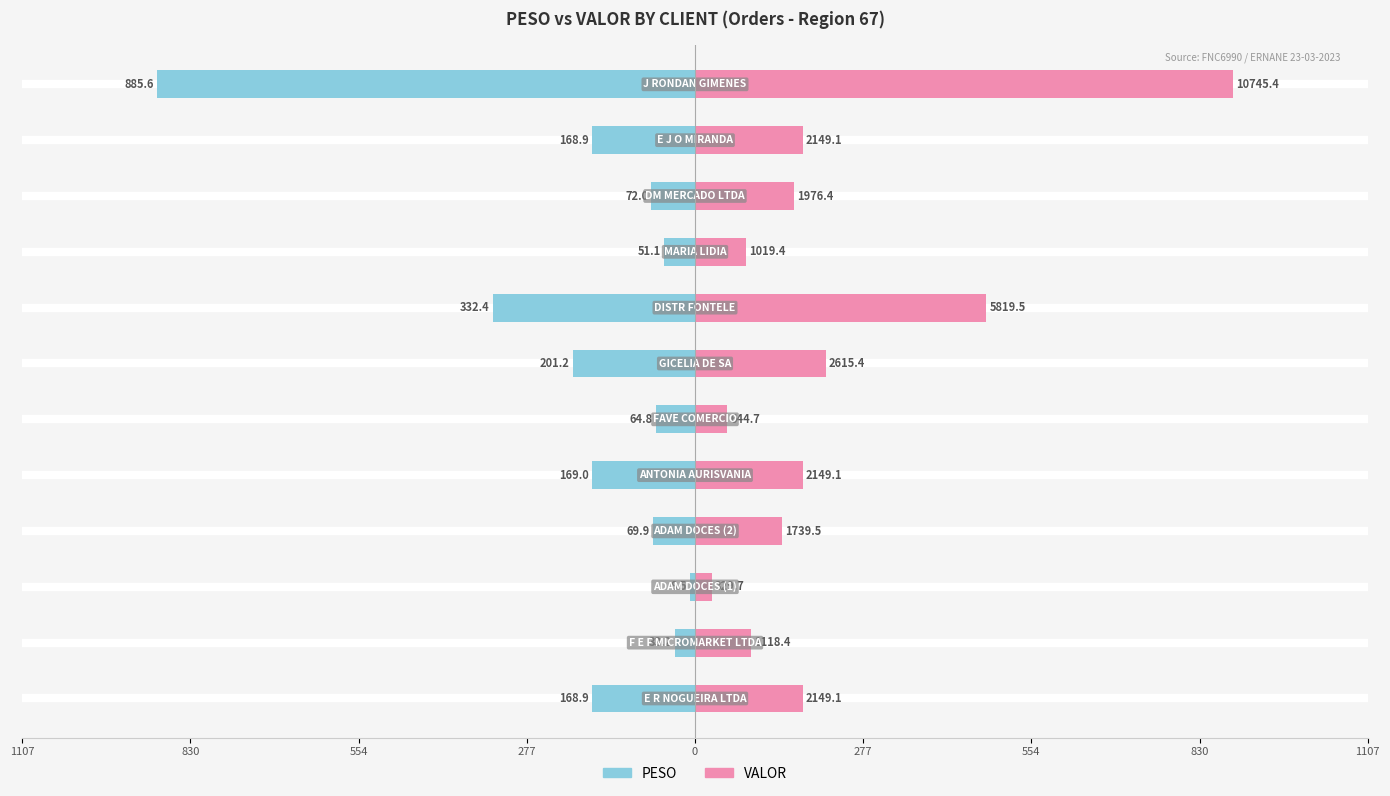

Is the value of VALOR at 10 greater than the value of PESO at 554?

Yes